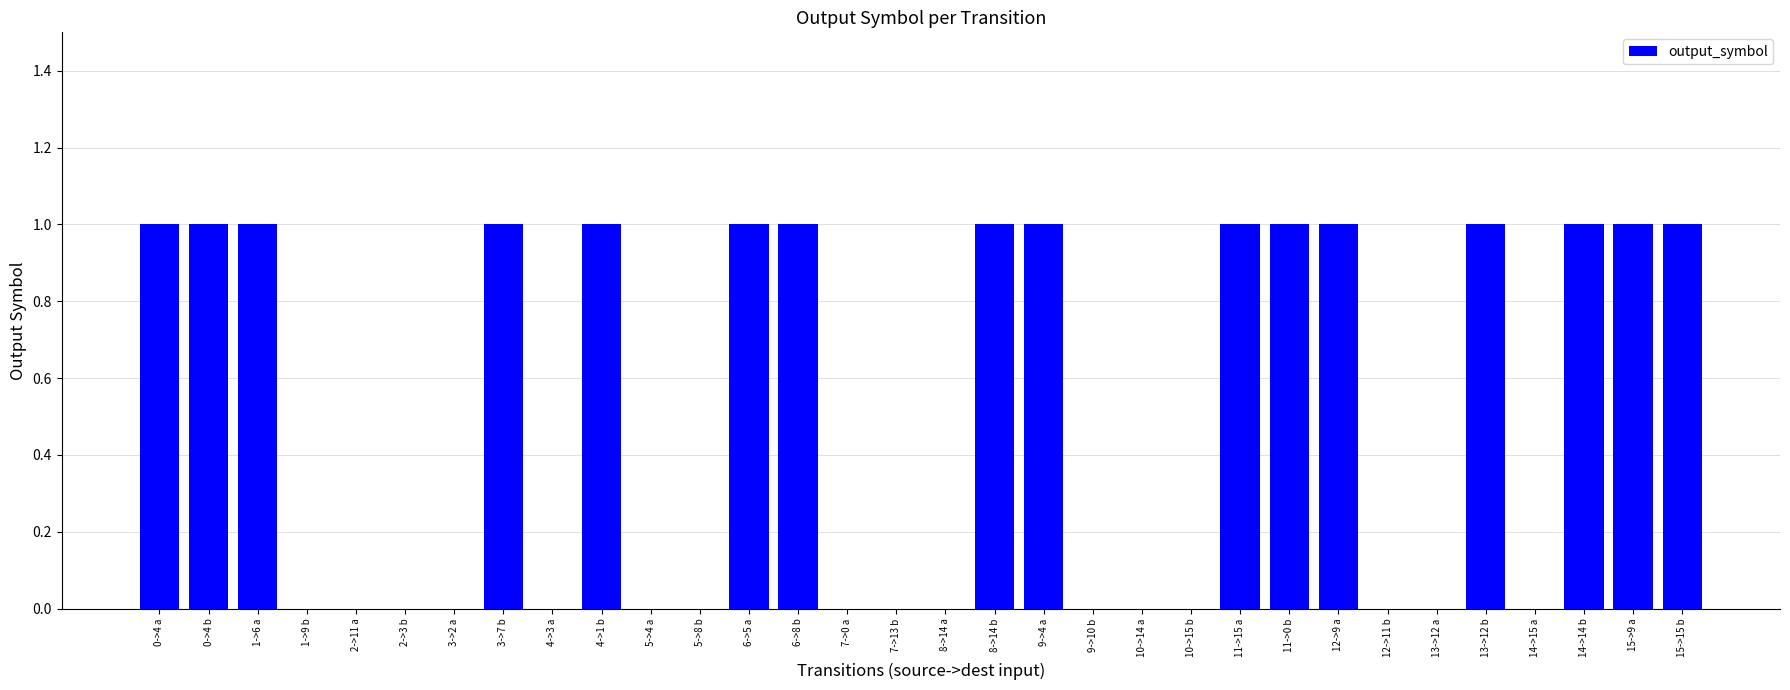

What is the sum of the values at 1->9 b and 13->12 b?

1